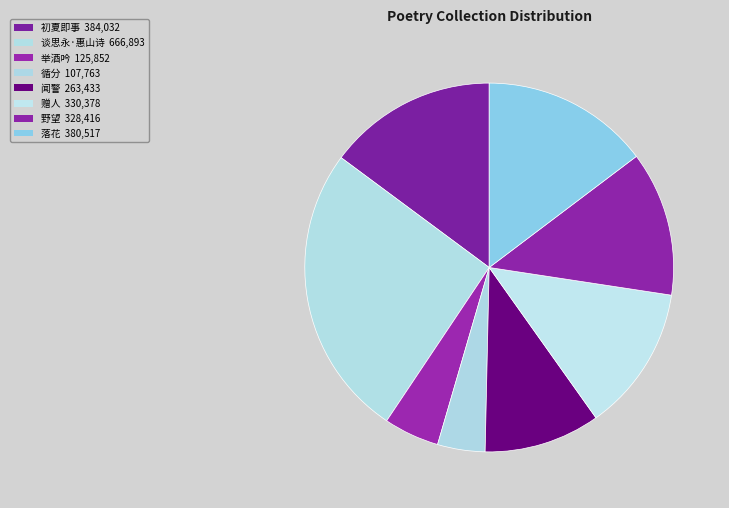

To the nearest percent, what is the difference between the largest and smallest slice percentages?

22%